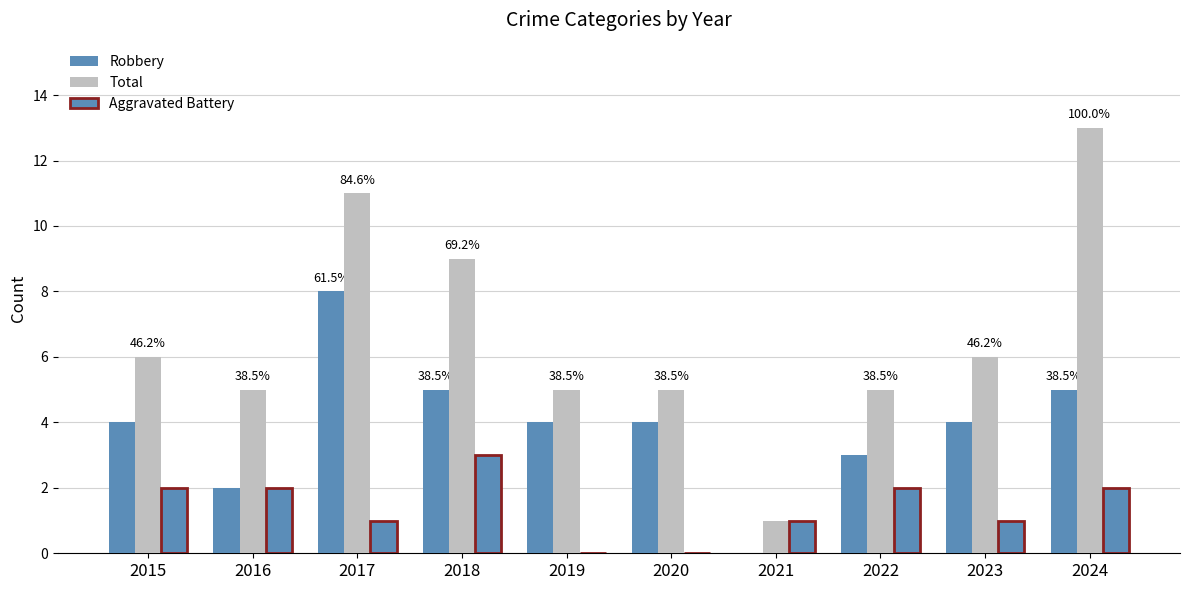

How many positive values does the Robbery series have?

9